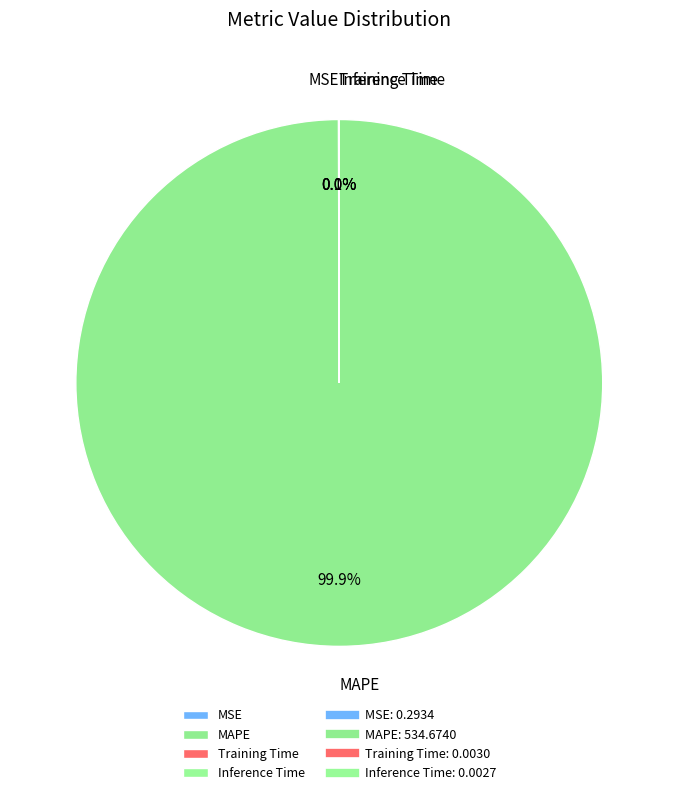

Which slice is the largest?

MAPE